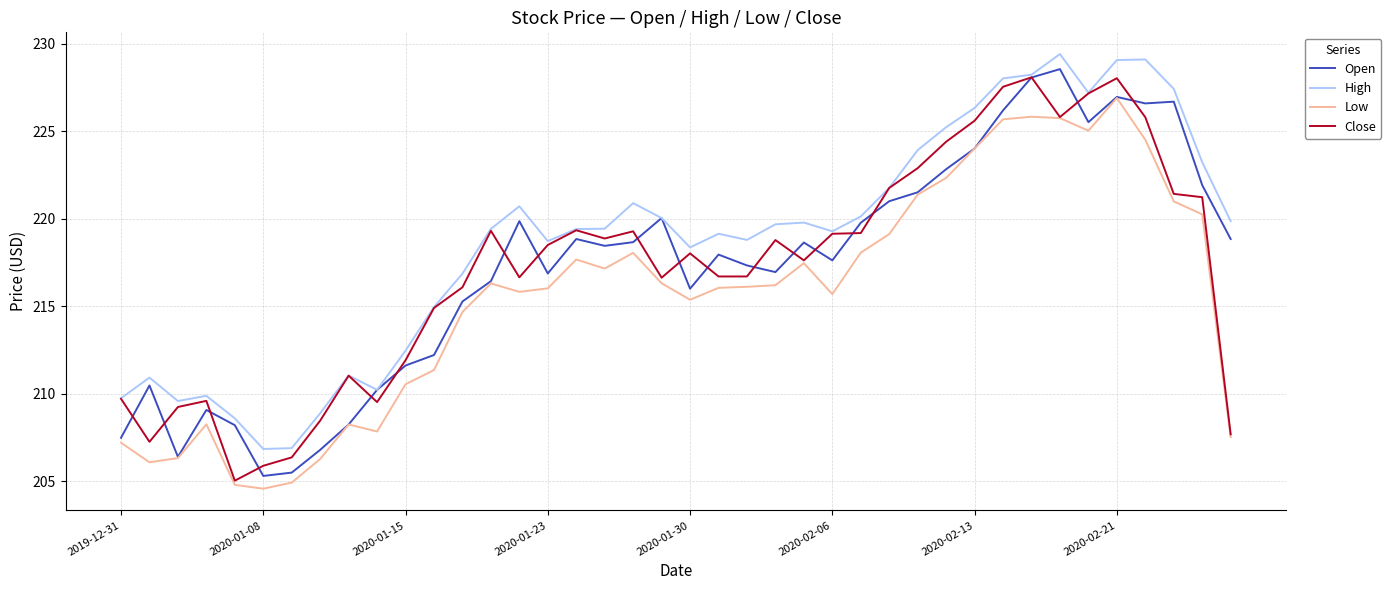

What is the greatest value displayed?

229.4